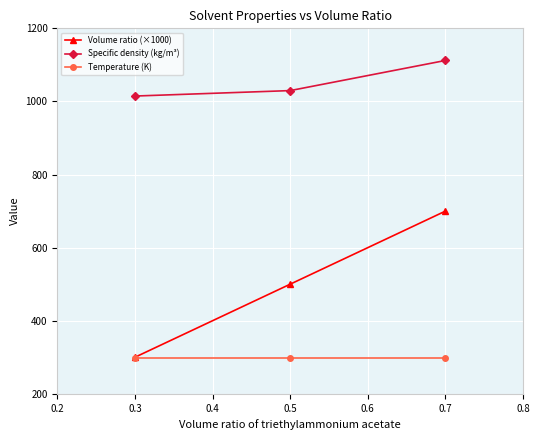

Rank the series at 0.5 from lowest to highest value.

Temperature (K), Volume ratio (×1000), Specific density (kg/m³)